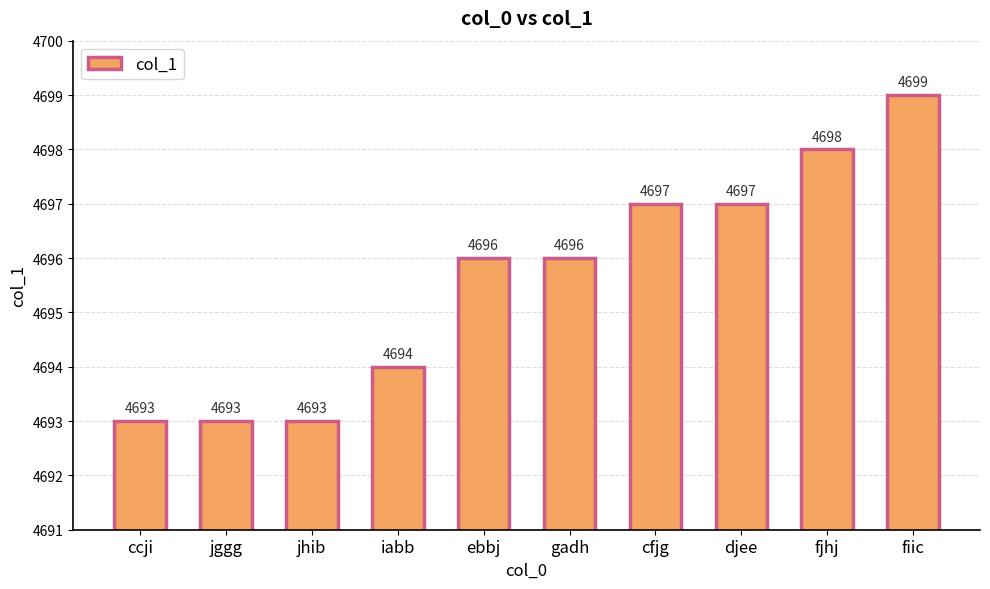

Reading left to right, what are all the values shown in this chart?

ccji=4693	jggg=4693	jhib=4693	iabb=4694	ebbj=4696	gadh=4696	cfjg=4697	djee=4697	fjhj=4698	fiic=4699